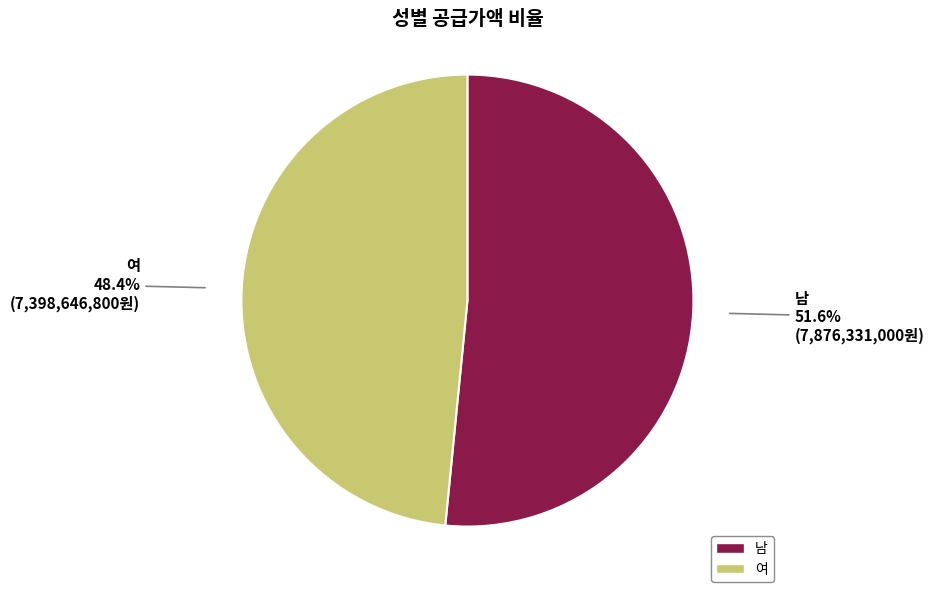

Is 여 the majority of the pie?

No